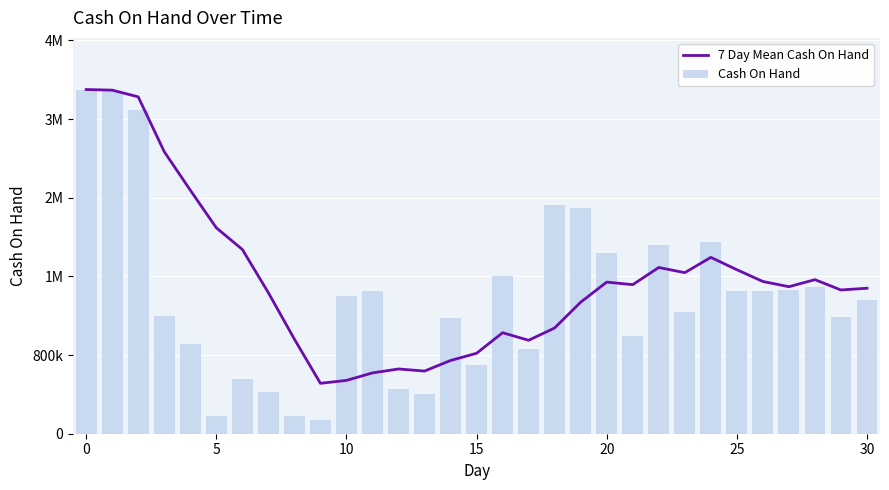

List the series in order of their peak value, highest first.

7 Day Mean Cash On Hand, Cash On Hand